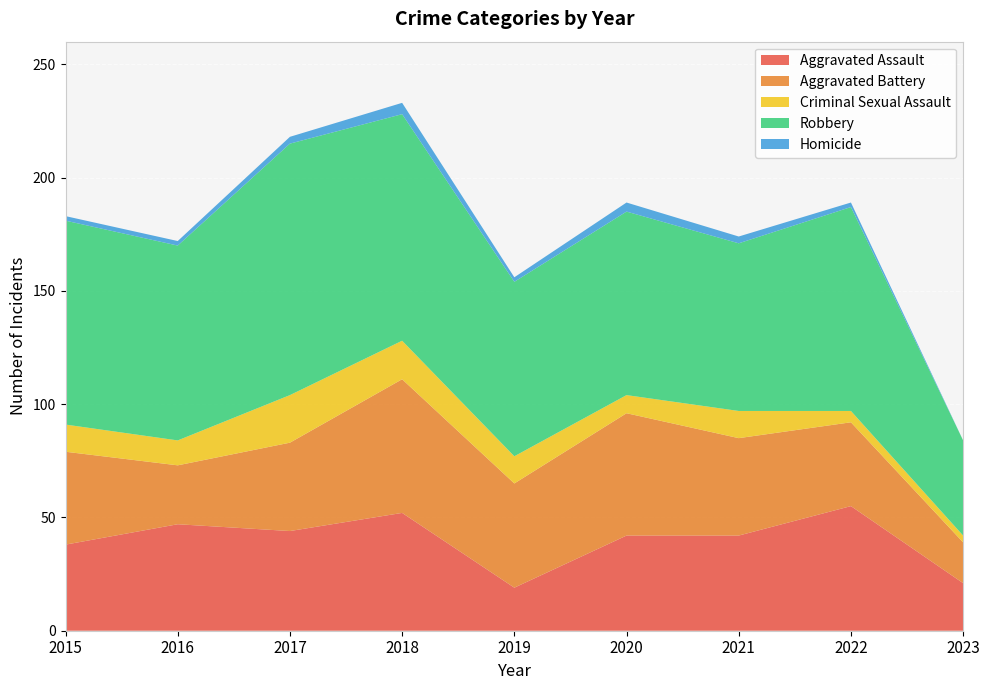

Reading left to right, transcribe all the data shown in this chart.

Aggravated Assault: 38	47	44	52	19	42	42	55	21
Aggravated Battery: 41	26	39	59	46	54	43	37	18
Criminal Sexual Assault: 12	11	21	17	12	8	12	5	3
Robbery: 90	86	111	100	77	81	74	90	42
Homicide: 2	2	3	5	2	4	3	2	0